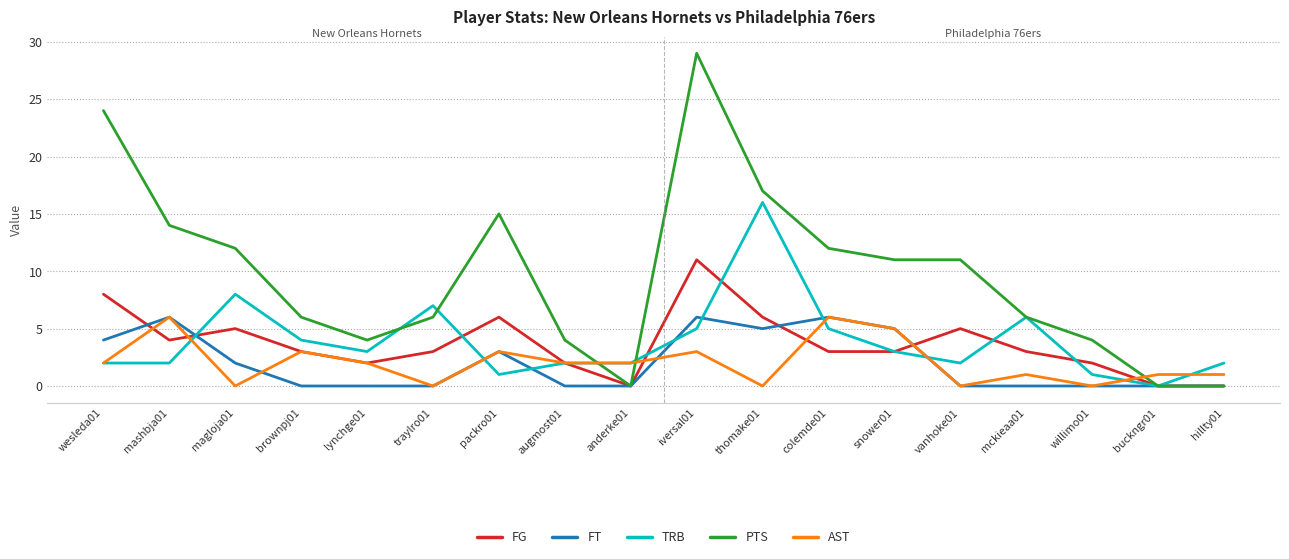

Which series changed the most between mashbja01 and buckngr01?

PTS